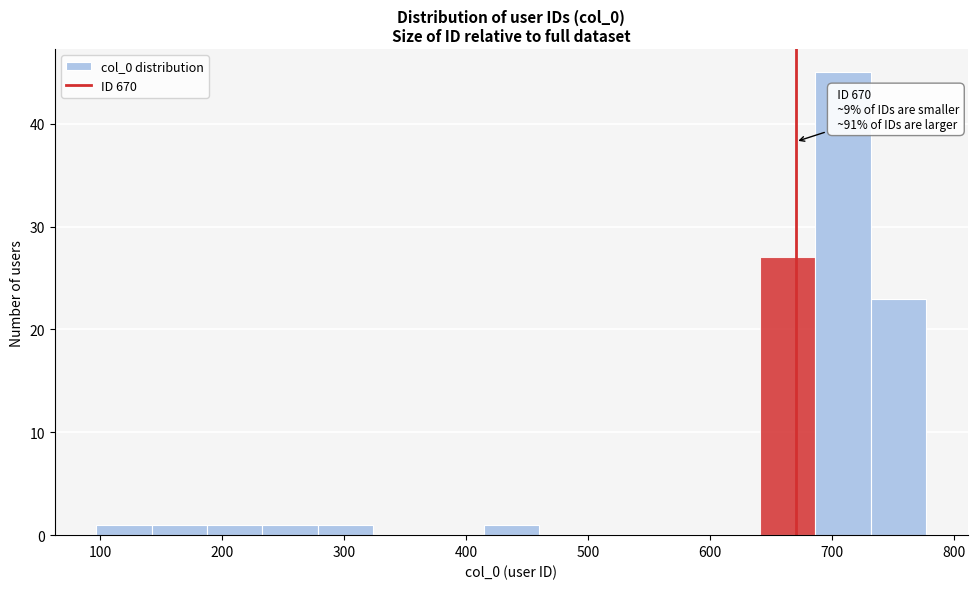

Over which range of the x-axis is the bar tallest?

690 to 730